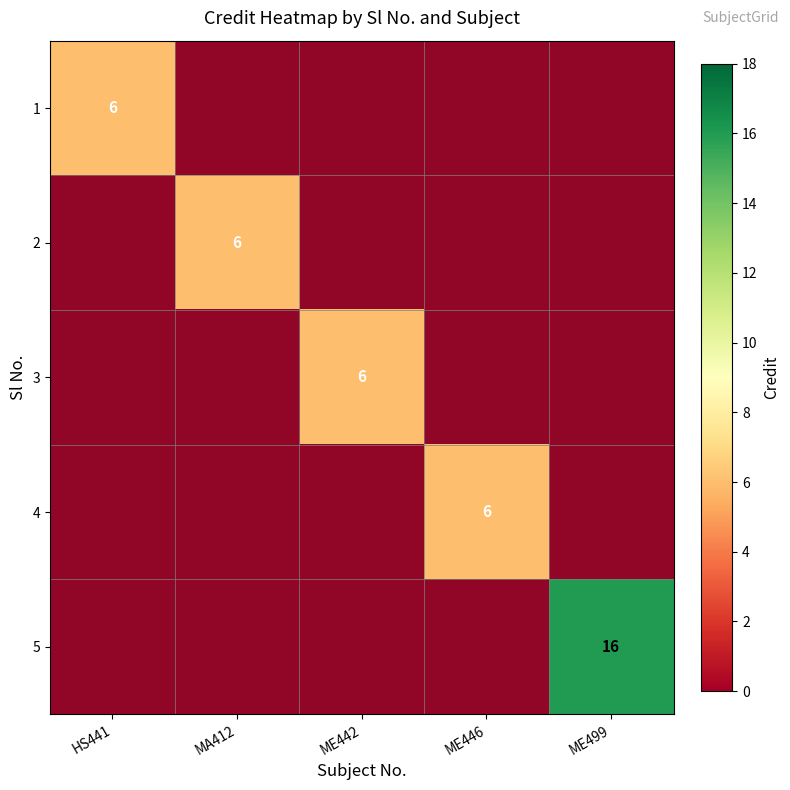

True or false: 1 has a value of 3 at ME499.

False